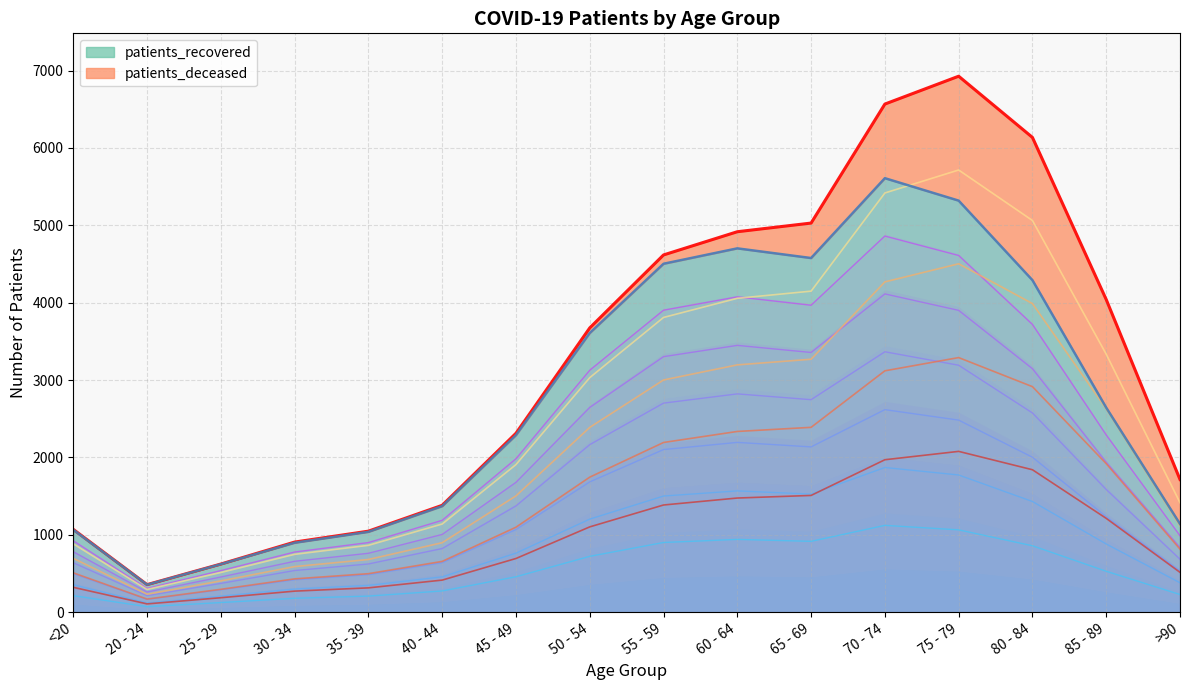

What is the value of the 13th point from the left?

1063.8